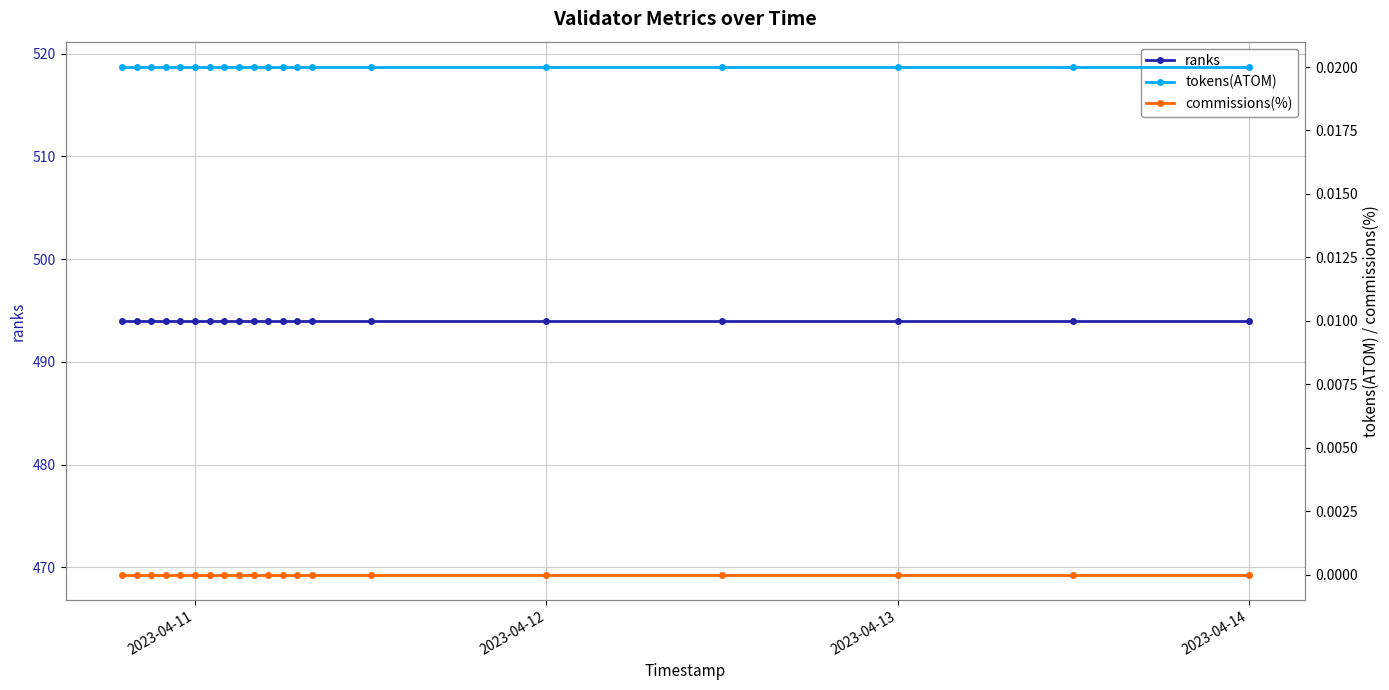

What are all the series names shown in the legend?

ranks, tokens(ATOM), commissions(%)